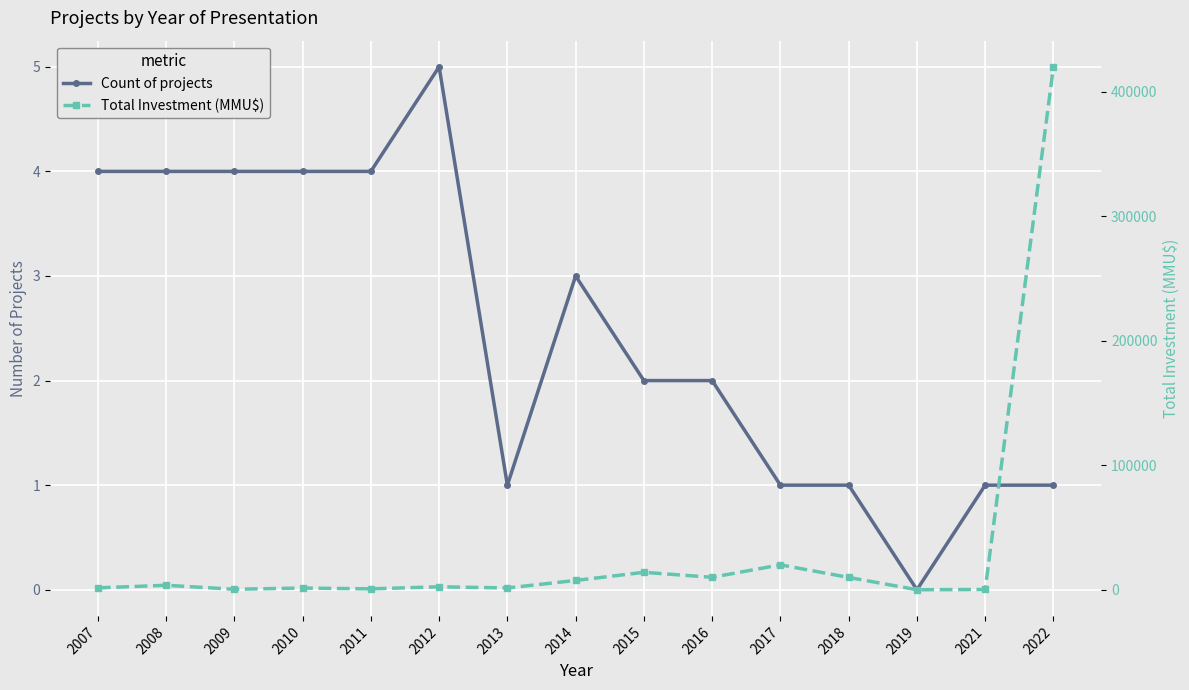

Where does the Total Investment (MMU$) series first go above 2382?

2008